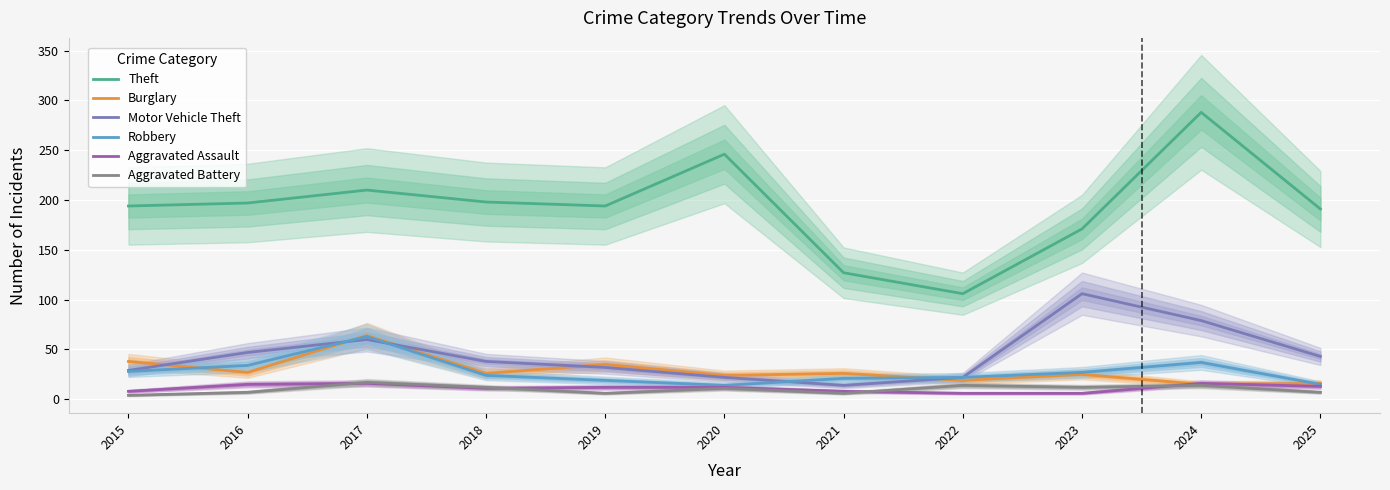

Between 2023 and 2025, which is larger?

2025